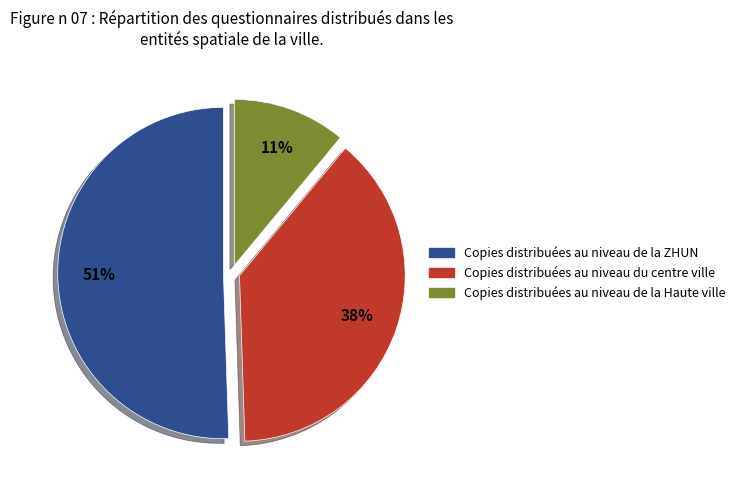

Does any single category account for the majority?

Yes